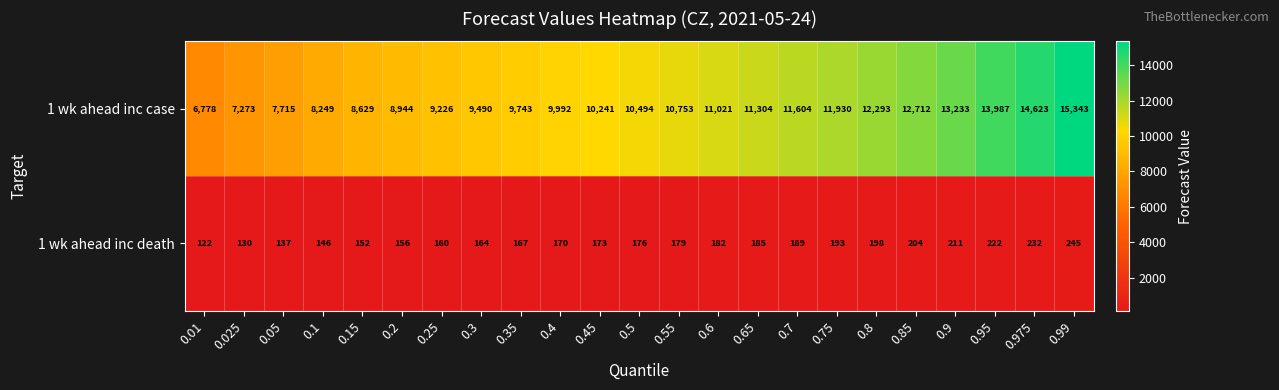

List the series in order of their peak value, highest first.

1 wk ahead inc case, 1 wk ahead inc death